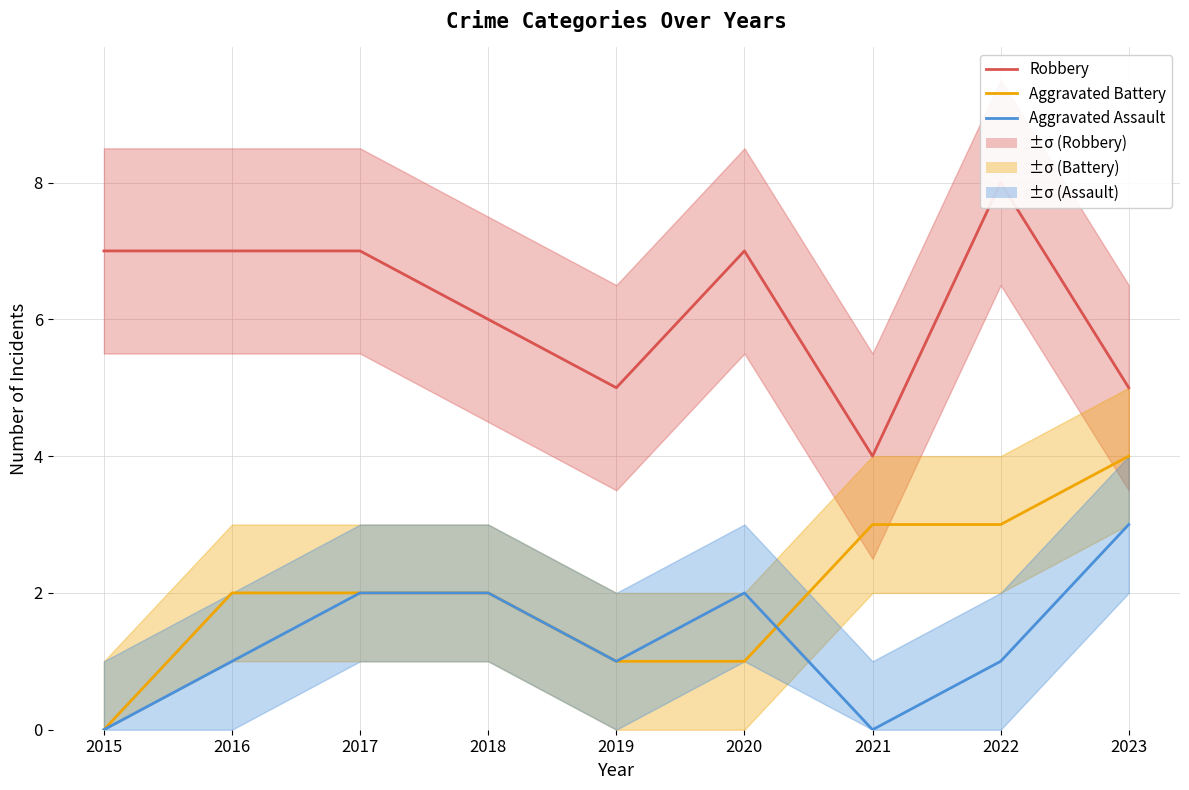

The Aggravated Assault series shows 1 at 2017. True or false?

False